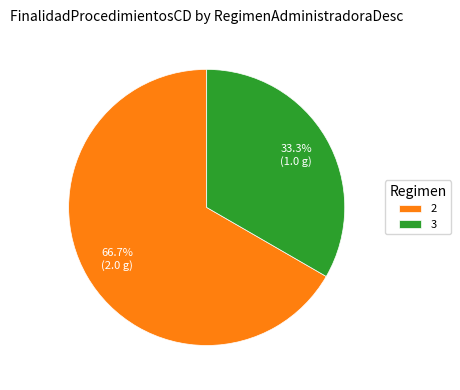

To the nearest percent, what percentage of the pie is 3?

33%